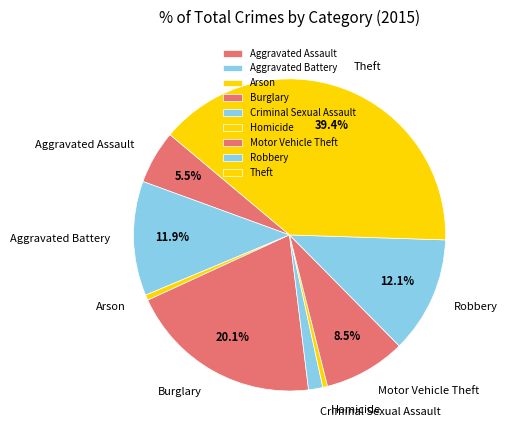

How many segments does this pie chart have?

9